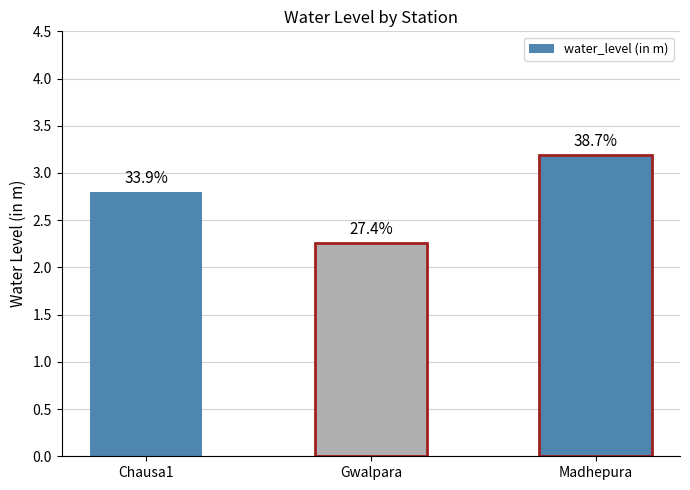

How many bars are there in total?

3